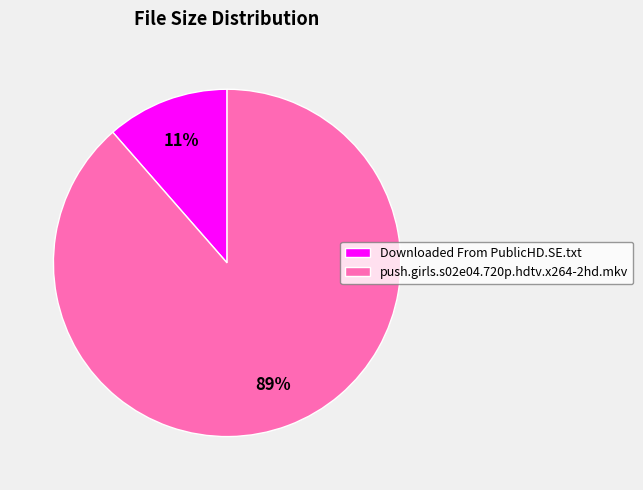

Is the sum of Downloaded From PublicHD.SE.txt and push.girls.s02e04.720p.hdtv.x264-2hd.mkv greater than half?

Yes